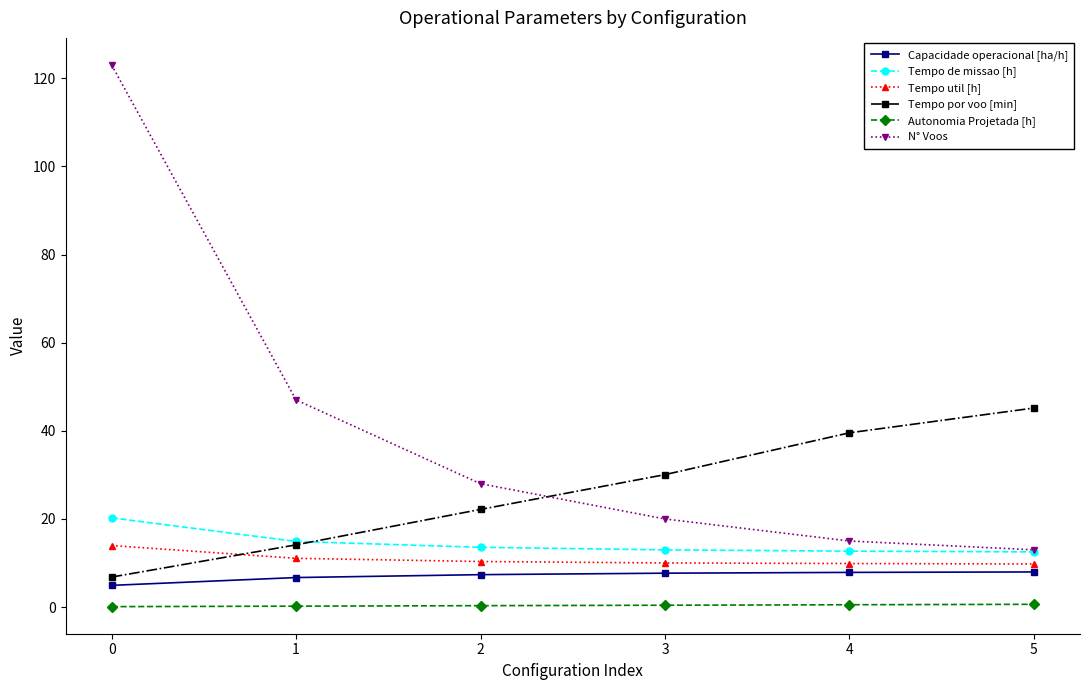

True or false: Tempo util [h] has a value of 14.0 at 0.

True